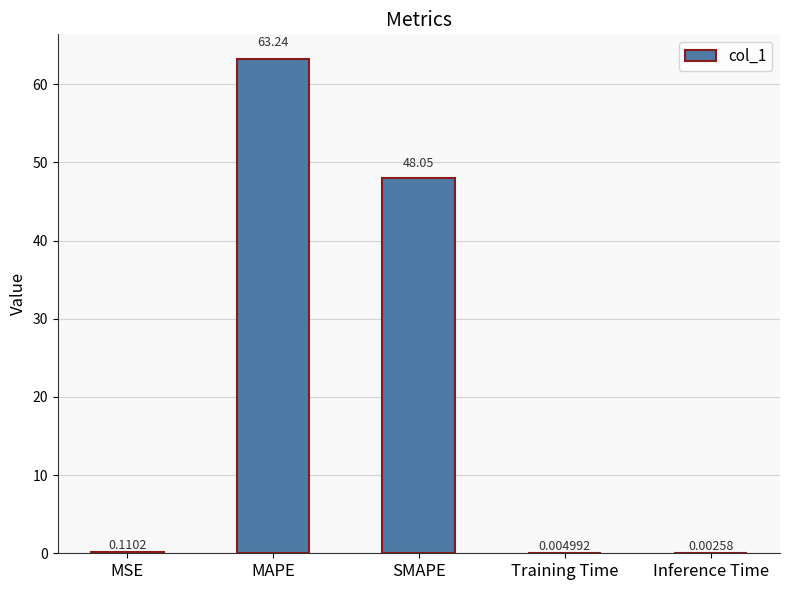

Where is the data nearest to the value 31?

SMAPE